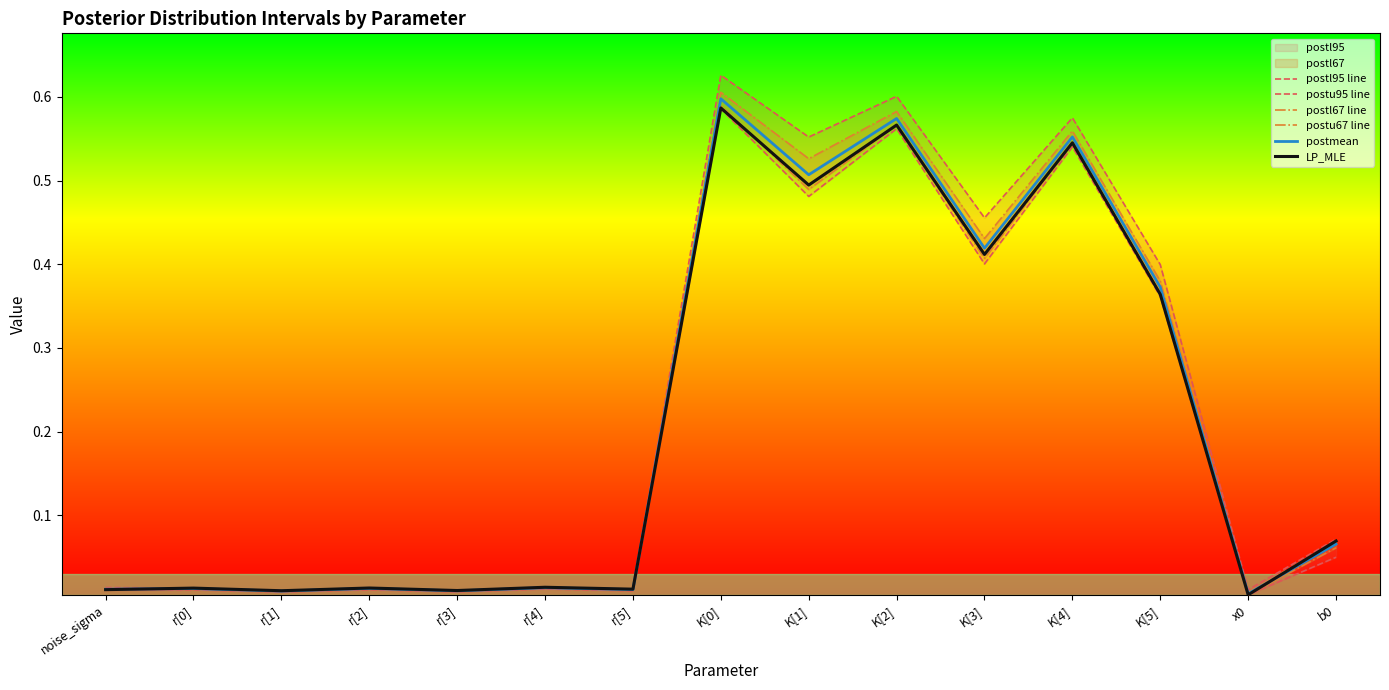

Rank the series by their maximum value, from lowest to highest.

postl95 line, LP_MLE, postl67 line, postmean, postu67 line, postu95 line